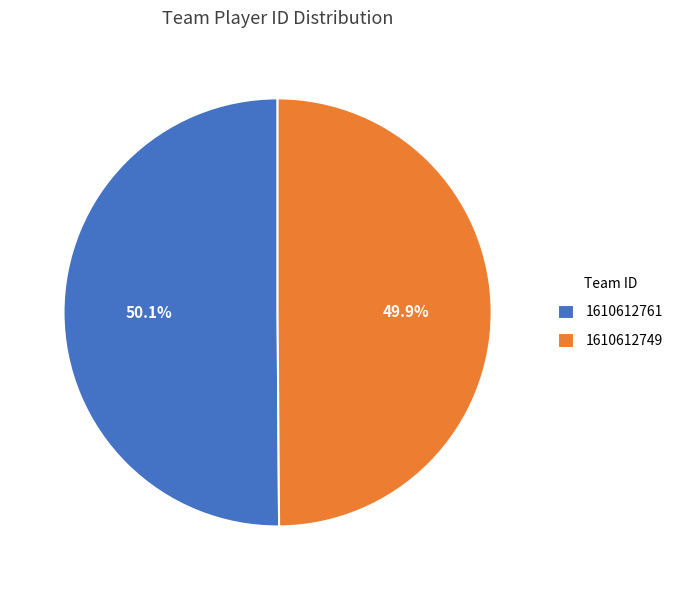

Approximately how many times larger is the value at 1610612749 compared to 1610612761?

1.0